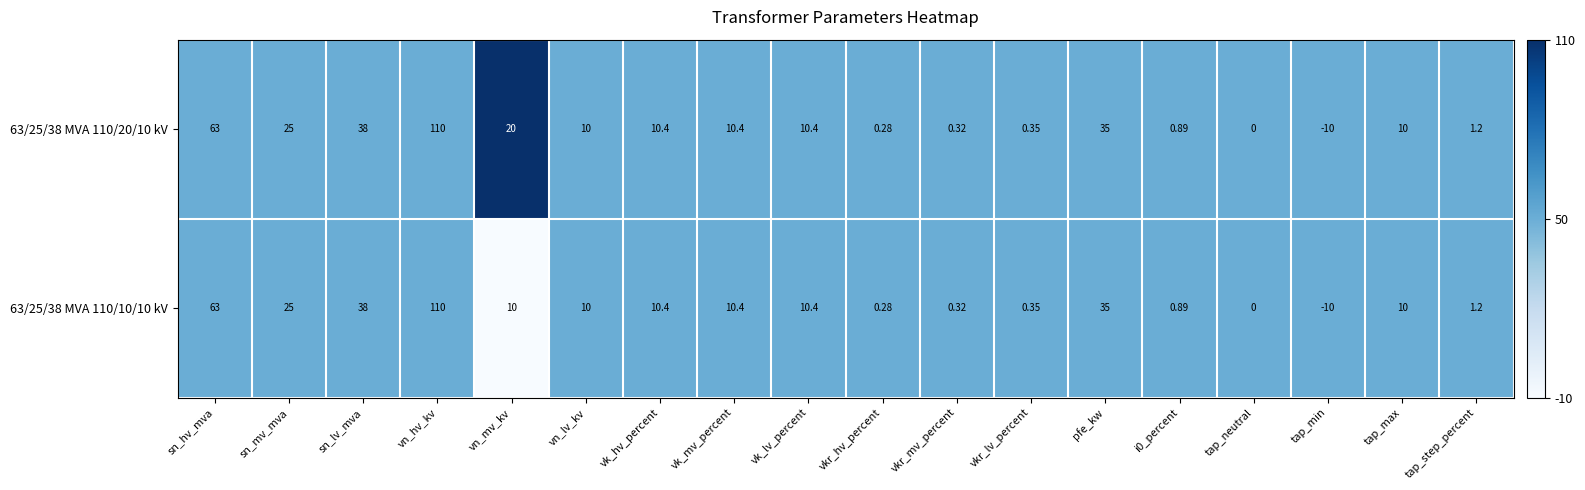

Which category has the highest value in the 63/25/38 MVA 110/20/10 kV series?

vn_hv_kv